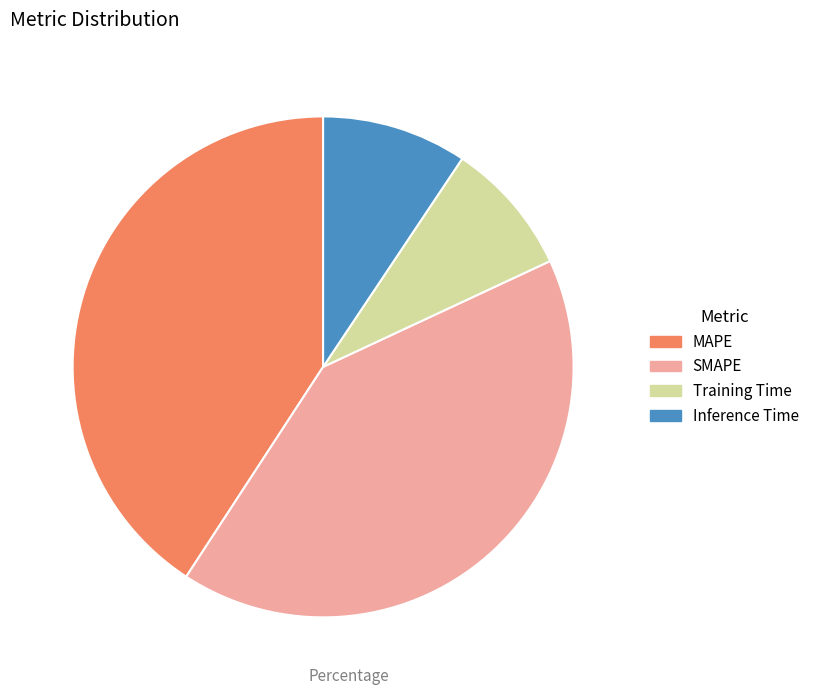

Which category has the smallest portion of the pie?

Training Time